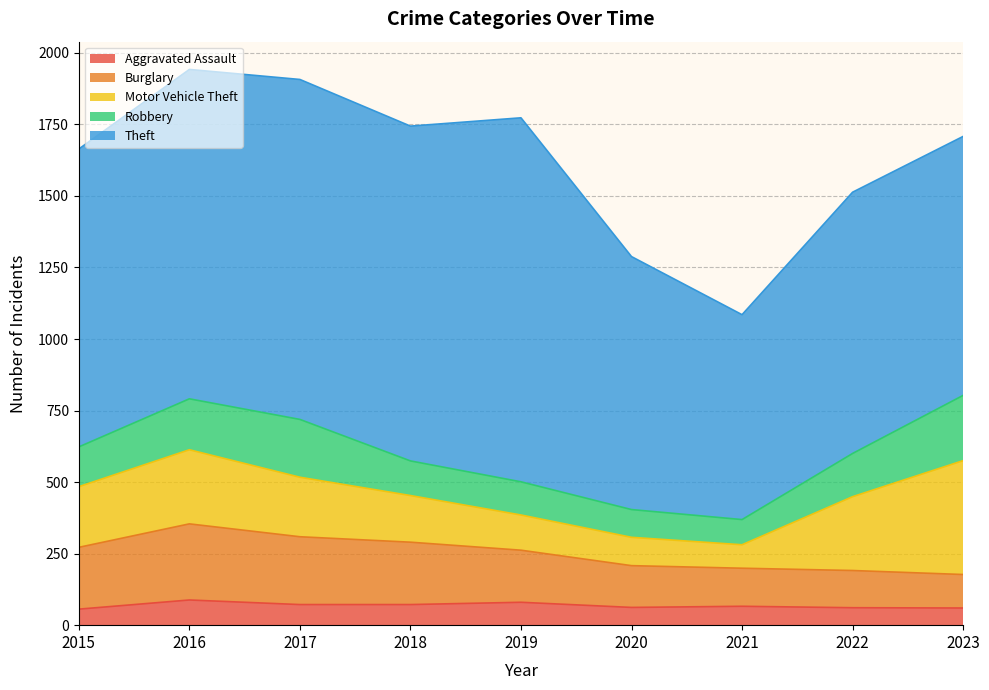

What are all the series names shown in the legend?

Aggravated Assault, Burglary, Motor Vehicle Theft, Robbery, Theft